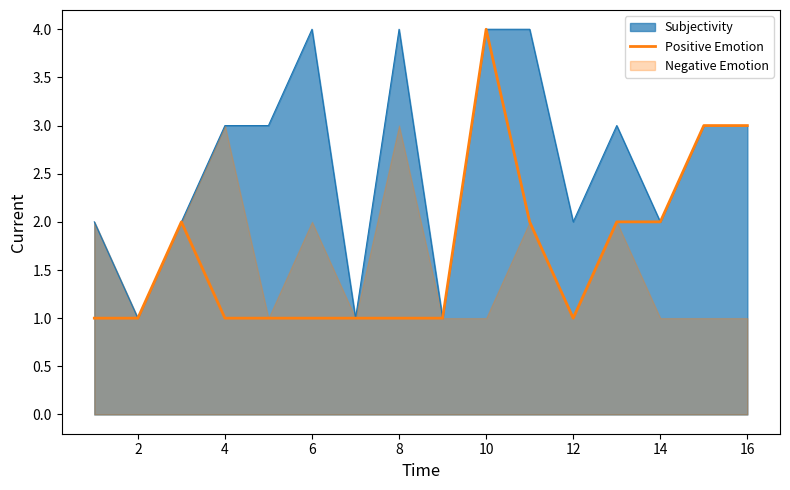

What is the maximum value for Subjectivity?

4